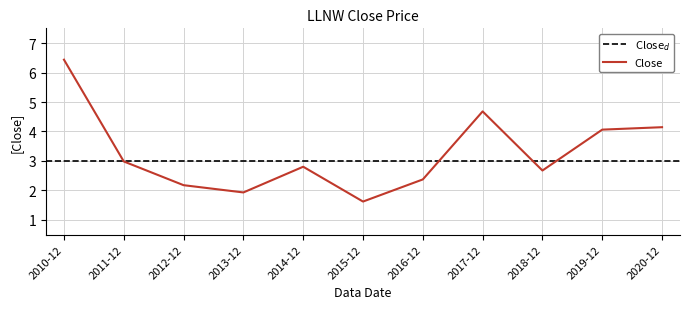

How many interior local valleys (lower than both neighbors) does the data have?

3